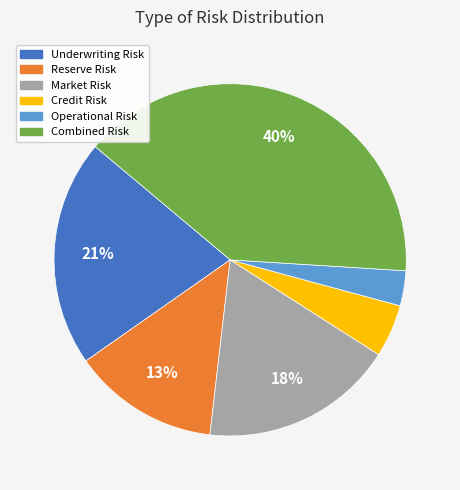

Which has a higher value, Reserve Risk or Operational Risk?

Reserve Risk